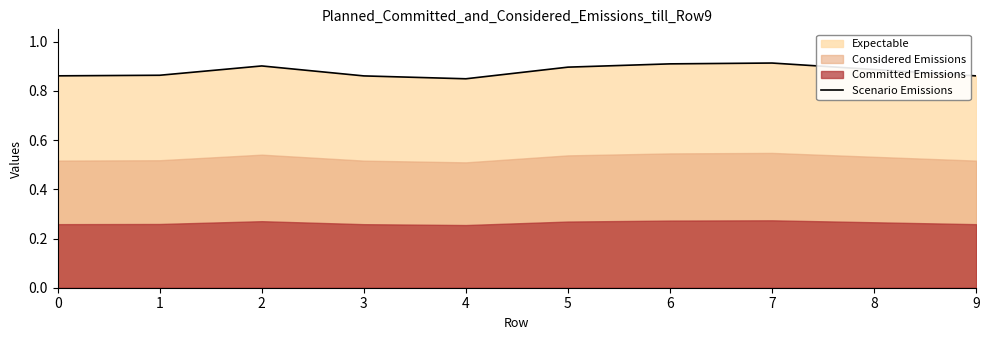

Reading right to left, what are all the values shown in this chart?

0.9	0.9	0.9	0.9	0.9	0.8	0.9	0.9	0.9	0.9